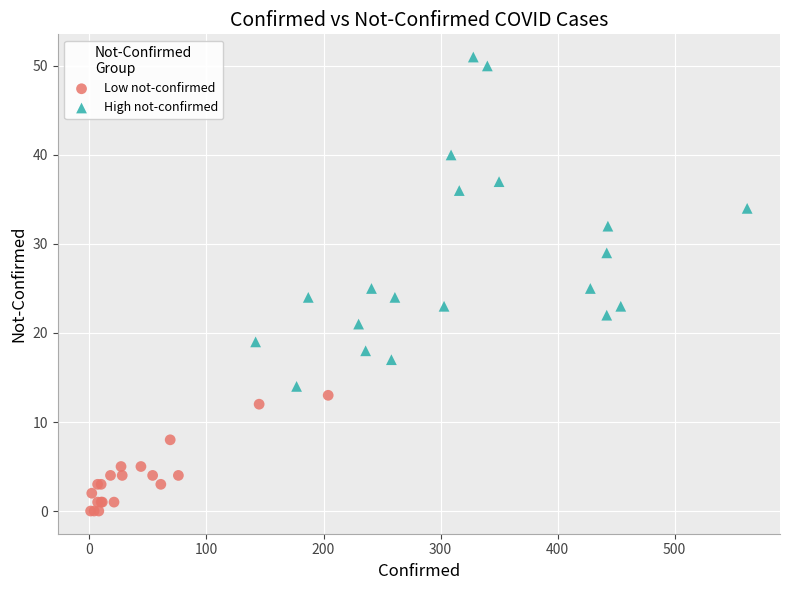

Which series has the widest spread of Y values?

High not-confirmed